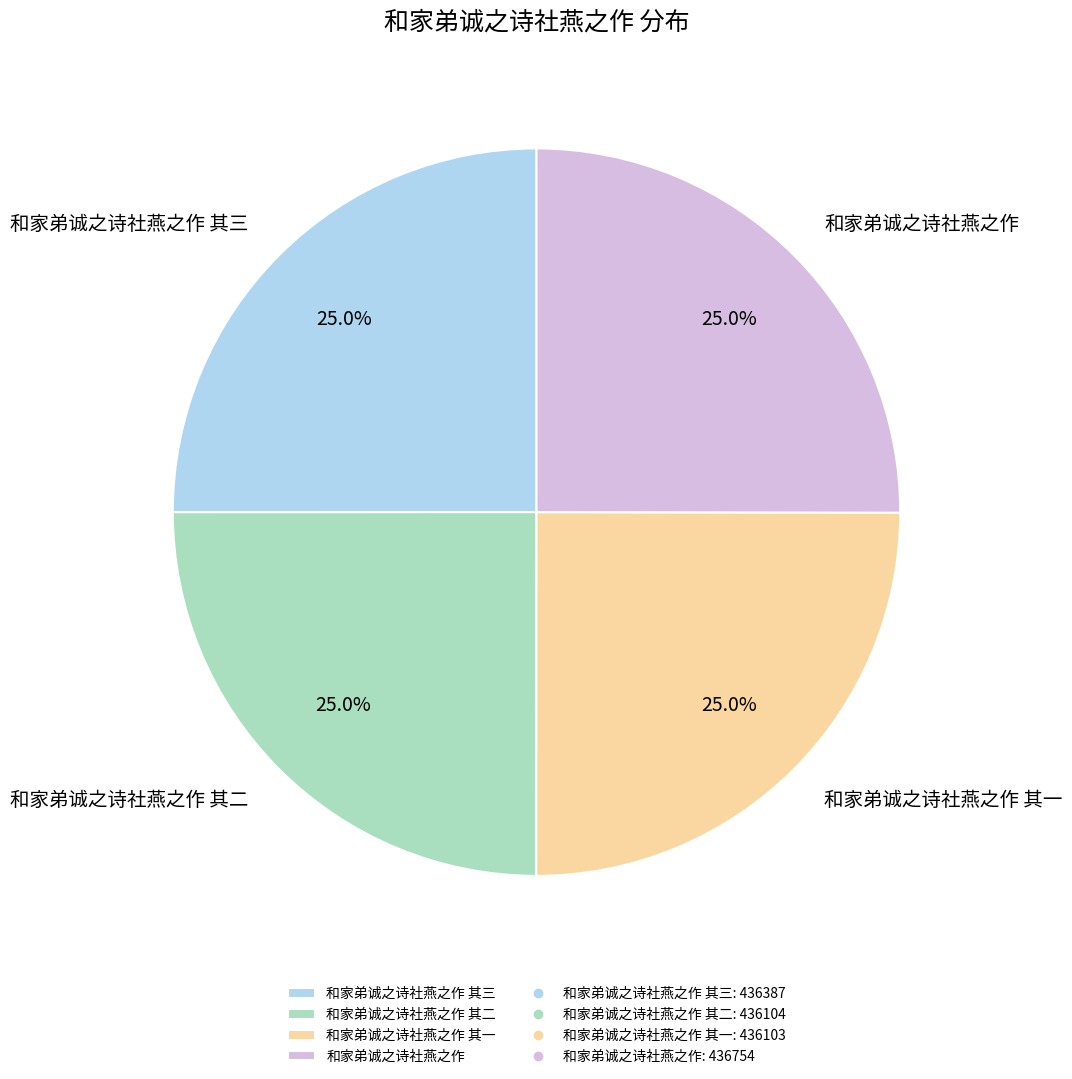

Approximately how many times larger is the value at 和家弟诚之诗社燕之作 其一 compared to 和家弟诚之诗社燕之作 其二?

1.0